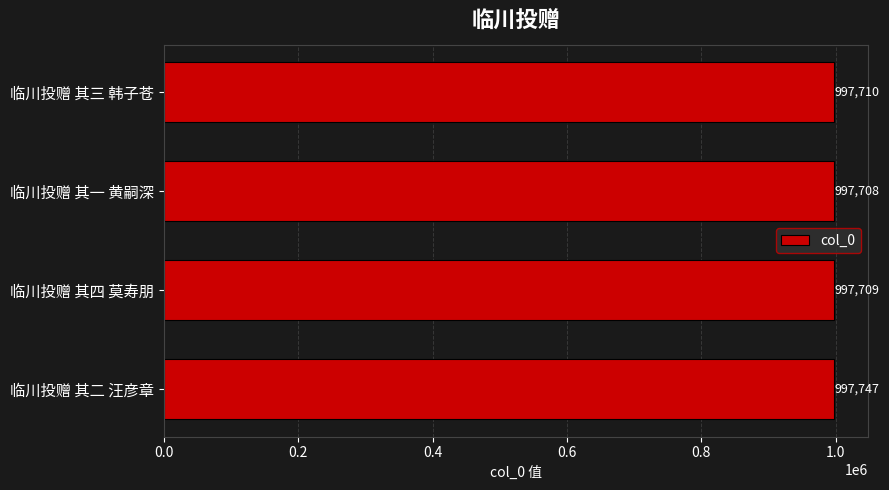

Reading top to bottom, extract all data points from this chart.

临川投赠 其三 韩子苍=997710	临川投赠 其一 黄嗣深=997708	临川投赠 其四 莫寿朋=997709	临川投赠 其二 汪彦章=997747